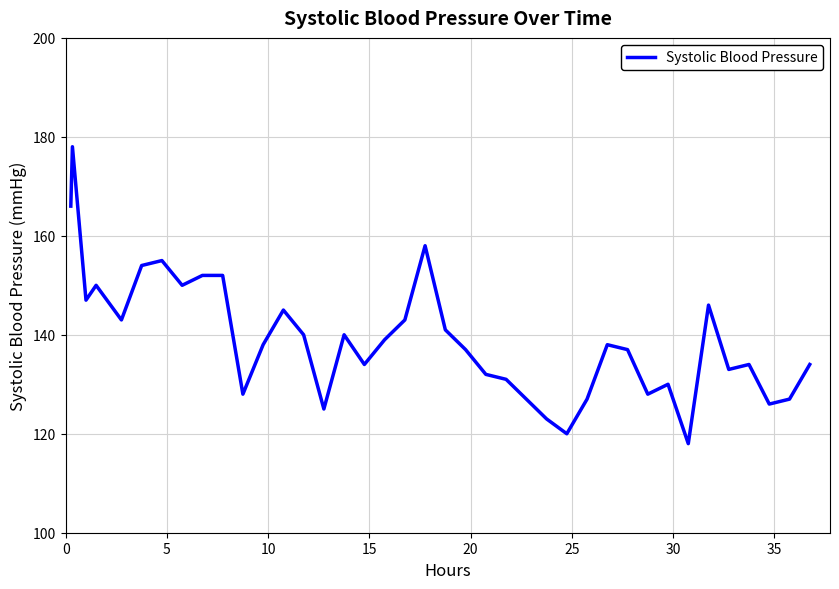

What is the smallest value displayed?

118